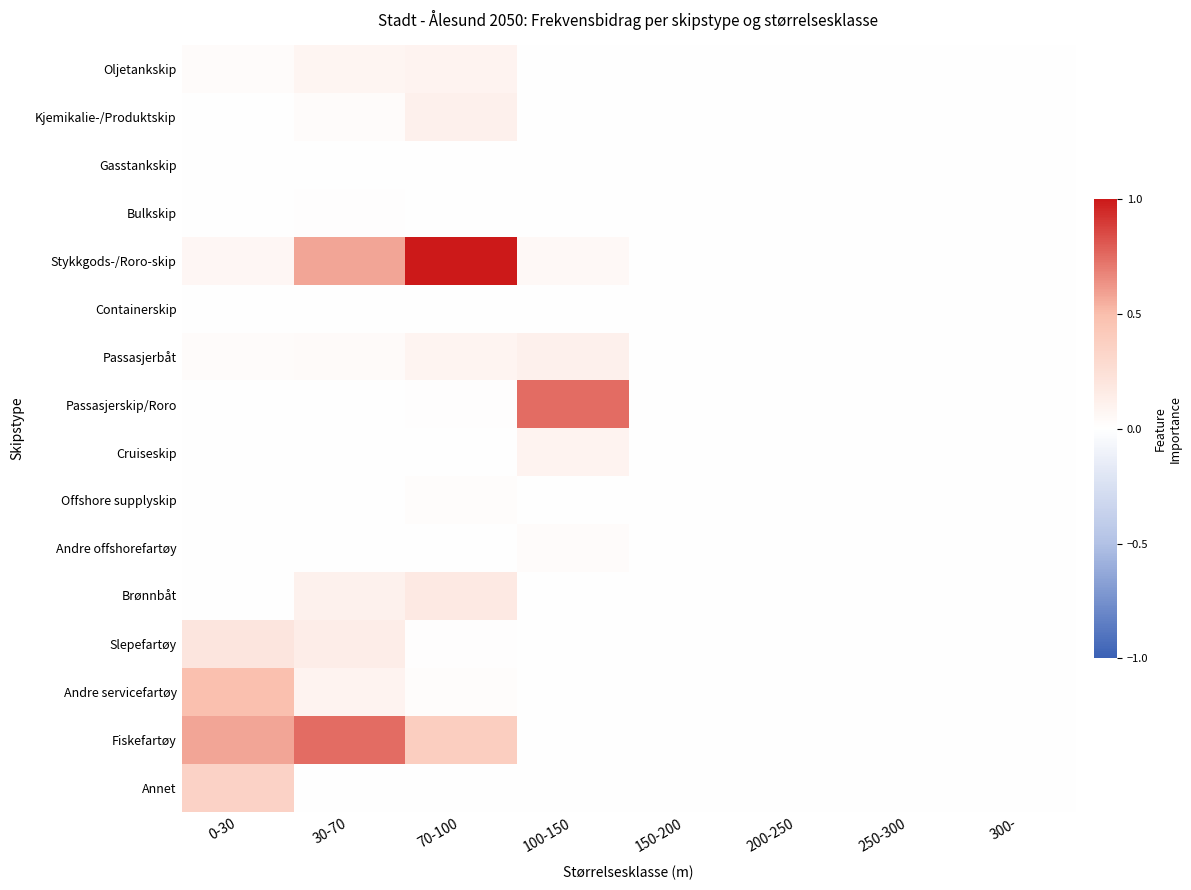

Reading left to right, what are all the values shown in this chart?

Oljetankskip: 0-30=0.0	30-70=0.1	70-100=0.1	100-150=0.0	150-200=0.0	200-250=0.0	250-300=0.0	300-=0.0
Kjemikalie-/Produktskip: 0-30=0.0	30-70=0.0	70-100=0.1	100-150=0.0	150-200=0.0	200-250=0.0	250-300=0.0	300-=0.0
Gasstankskip: 0-30=0.0	30-70=0.0	70-100=0.0	100-150=0.0	150-200=0.0	200-250=0.0	250-300=0.0	300-=0.0
Bulkskip: 0-30=0.0	30-70=0.0	70-100=0.0	100-150=0.0	150-200=0.0	200-250=0.0	250-300=0.0	300-=0.0
Stykkgods-/Roro-skip: 0-30=0.1	30-70=0.6	70-100=1.0	100-150=0.0	150-200=0.0	200-250=0.0	250-300=0.0	300-=0.0
Containerskip: 0-30=0.0	30-70=0.0	70-100=0.0	100-150=0.0	150-200=0.0	200-250=0.0	250-300=0.0	300-=0.0
Passasjerbåt: 0-30=0.0	30-70=0.0	70-100=0.1	100-150=0.1	150-200=0.0	200-250=0.0	250-300=0.0	300-=0.0
Passasjerskip/Roro: 0-30=0.0	30-70=0.0	70-100=0.0	100-150=0.7	150-200=0.0	200-250=0.0	250-300=0.0	300-=0.0
Cruiseskip: 0-30=0.0	30-70=0.0	70-100=0.0	100-150=0.1	150-200=0.0	200-250=0.0	250-300=0.0	300-=0.0
Offshore supplyskip: 0-30=0.0	30-70=0.0	70-100=0.0	100-150=0.0	150-200=0.0	200-250=0.0	250-300=0.0	300-=0.0
Andre offshorefartøy: 0-30=0.0	30-70=0.0	70-100=0.0	100-150=0.0	150-200=0.0	200-250=0.0	250-300=0.0	300-=0.0
Brønnbåt: 0-30=0.0	30-70=0.1	70-100=0.2	100-150=0.0	150-200=0.0	200-250=0.0	250-300=0.0	300-=0.0
Slepefartøy: 0-30=0.2	30-70=0.1	70-100=0.0	100-150=0.0	150-200=0.0	200-250=0.0	250-300=0.0	300-=0.0
Andre servicefartøy: 0-30=0.5	30-70=0.1	70-100=0.0	100-150=0.0	150-200=0.0	200-250=0.0	250-300=0.0	300-=0.0
Fiskefartøy: 0-30=0.6	30-70=0.7	70-100=0.4	100-150=0.0	150-200=0.0	200-250=0.0	250-300=0.0	300-=0.0
Annet: 0-30=0.3	30-70=0.0	70-100=0.0	100-150=0.0	150-200=0.0	200-250=0.0	250-300=0.0	300-=0.0